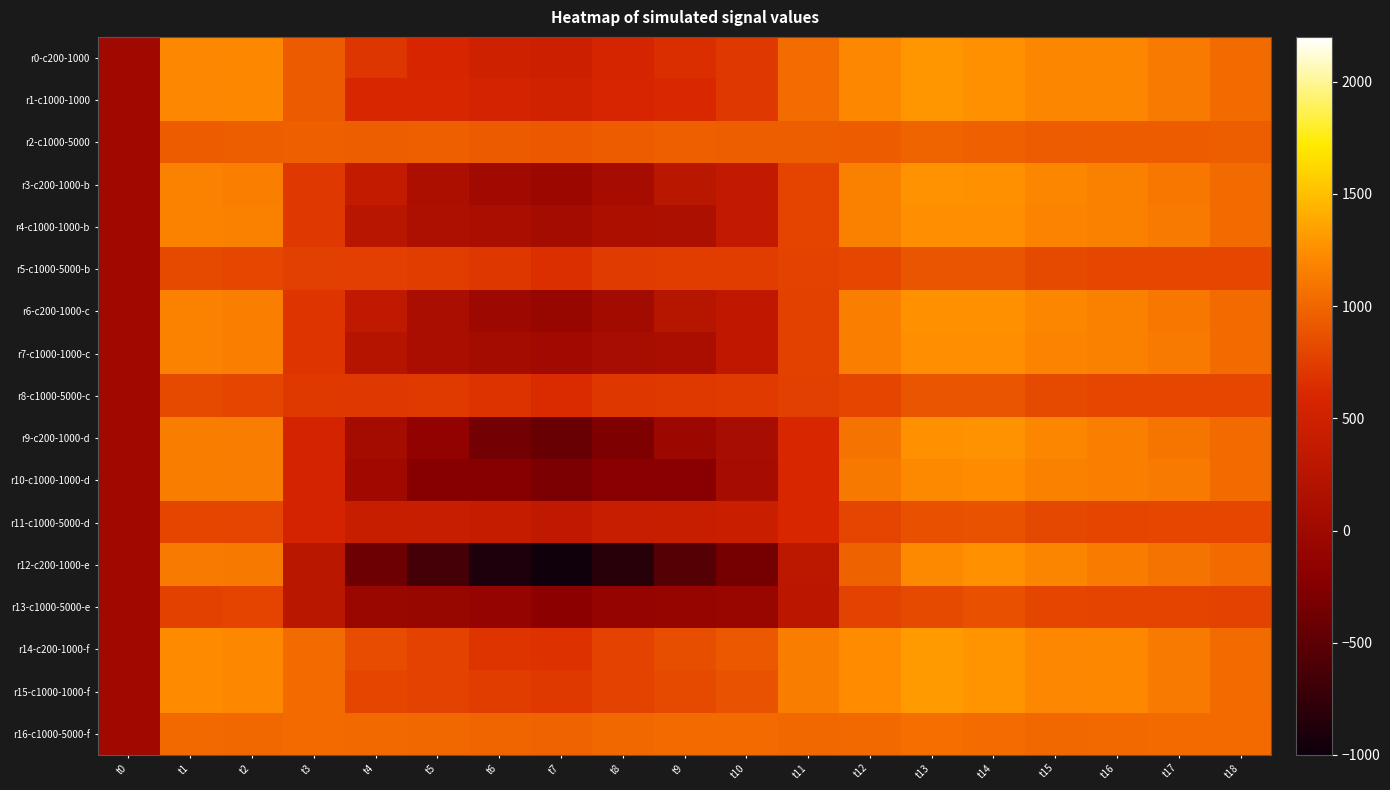

At how many categories does at least one series exceed 798?

18